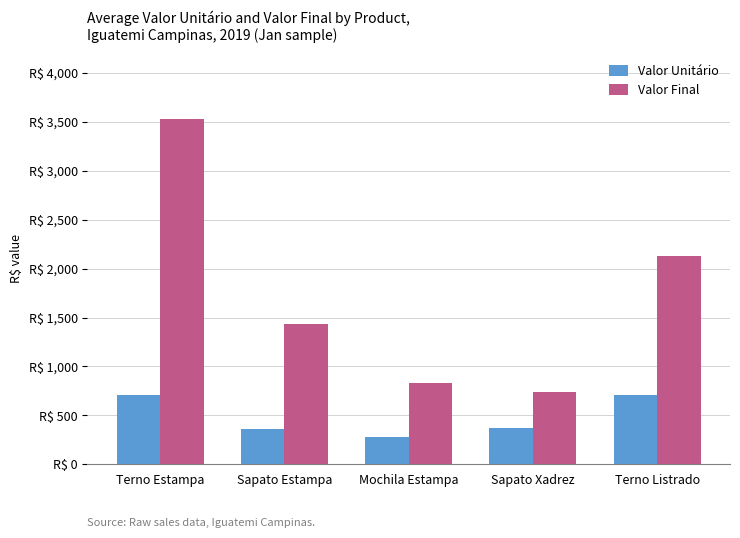

What is the label of the 1st bar from the left?

Terno Estampa